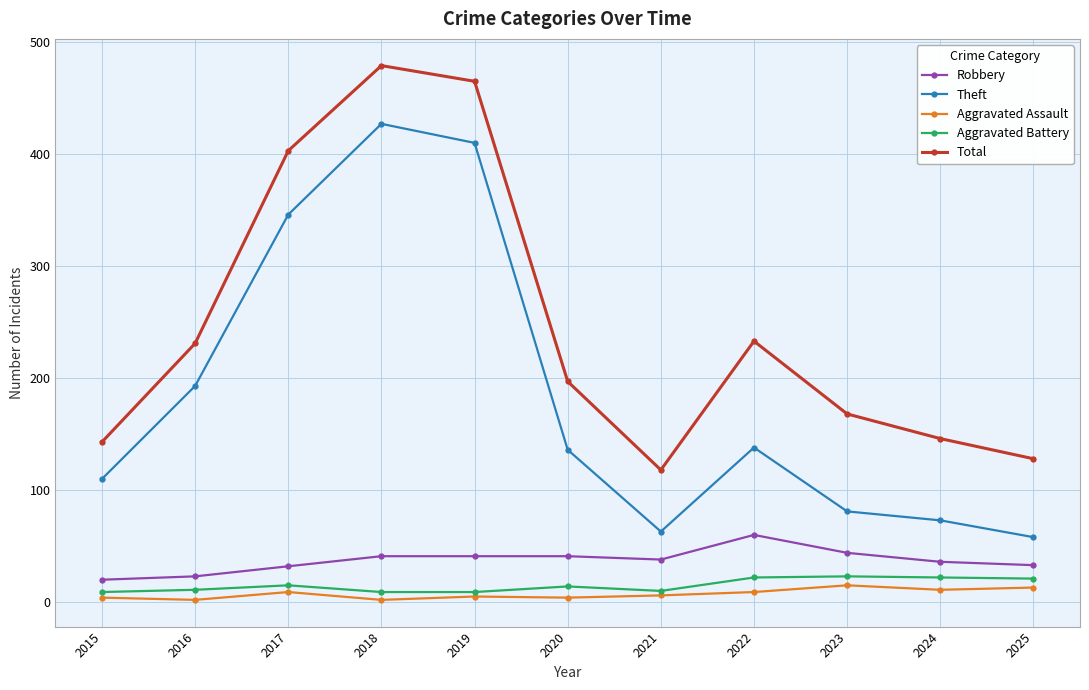

Which series has the widest spread of values?

Theft